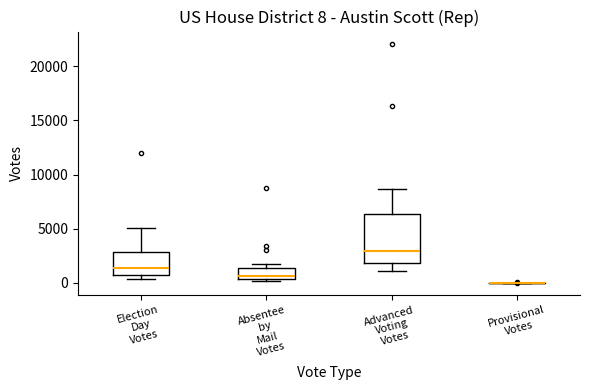

Which box is the tallest, from its lower edge to its upper edge?

Advanced Voting Votes